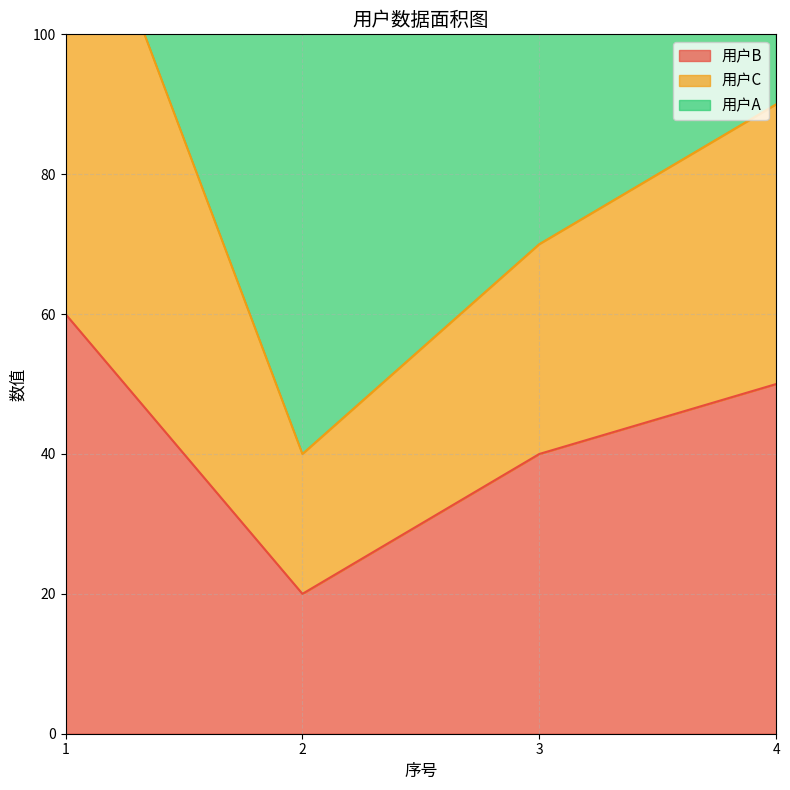

The value of 用户C at 4 is 160. True or false?

False